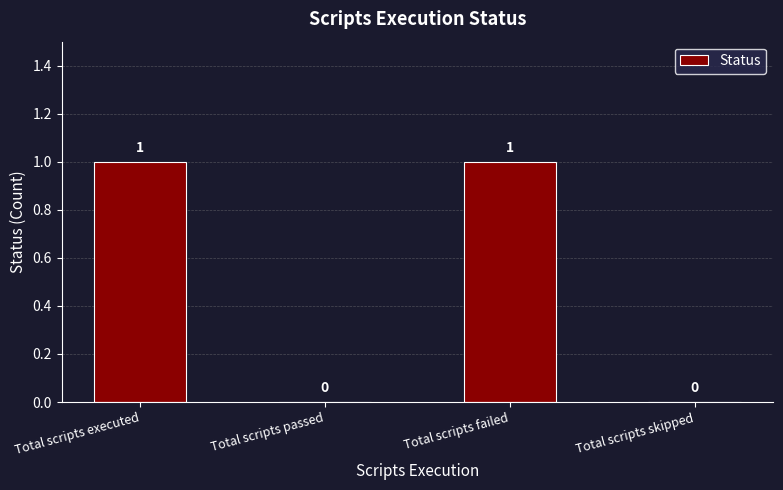

The value at Total scripts passed is 1. True or false?

False